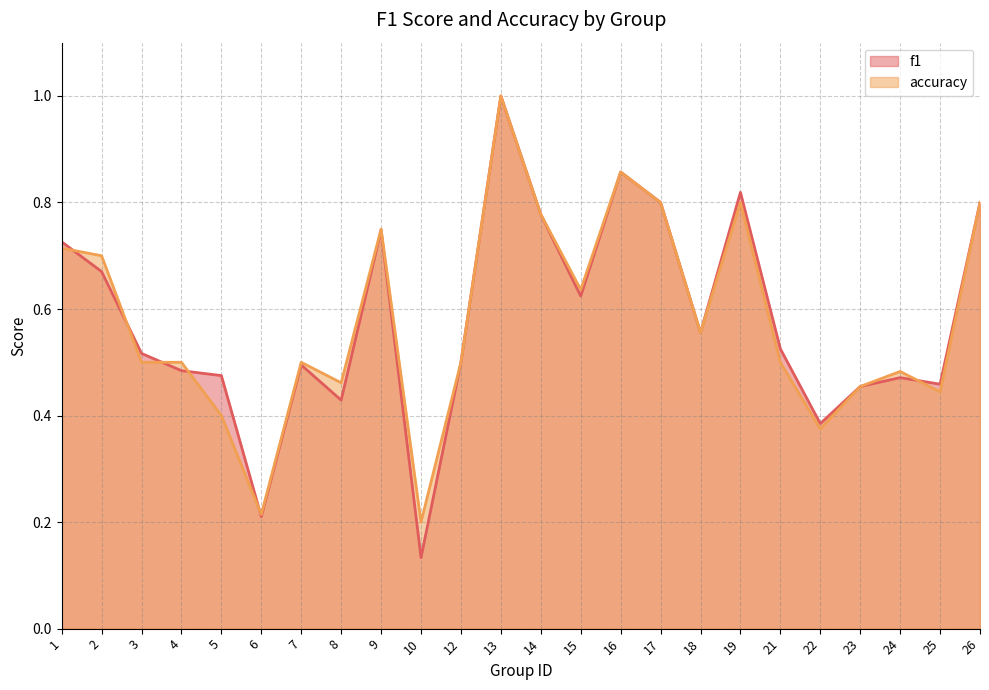

How many interior local valleys does the f1 series have?

7